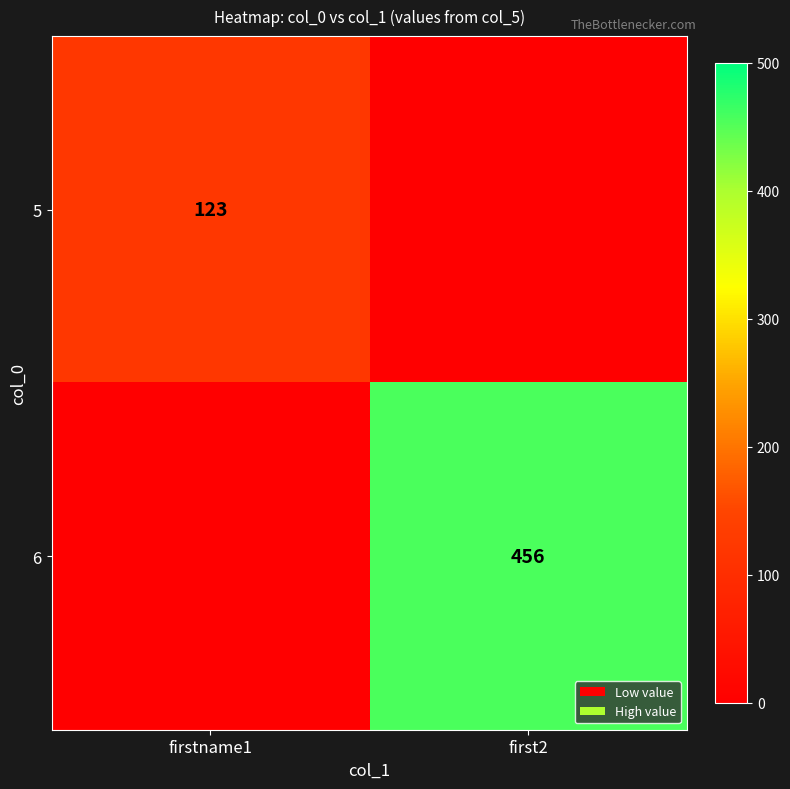

The value of 6 at first2 is 308. True or false?

False